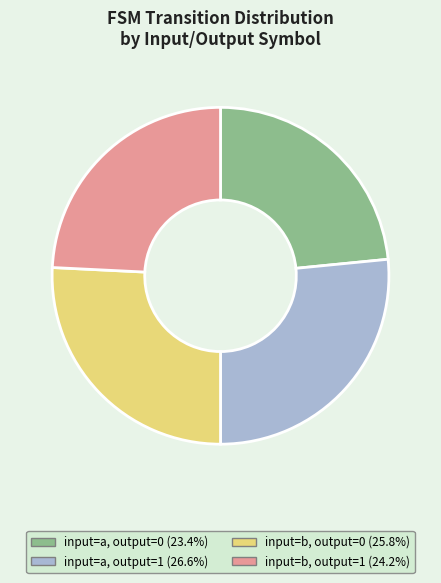

Approximately how many times larger is the value at input=b, output=1 compared to input=b, output=0?

0.9